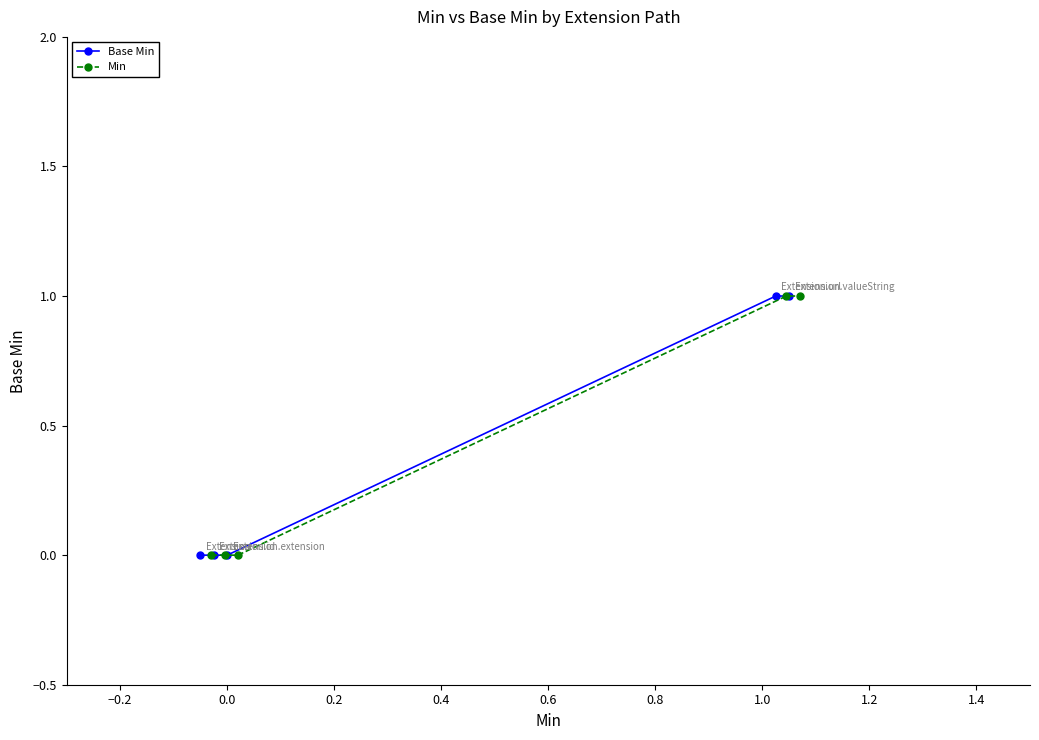

How many values in Min are above zero?

2